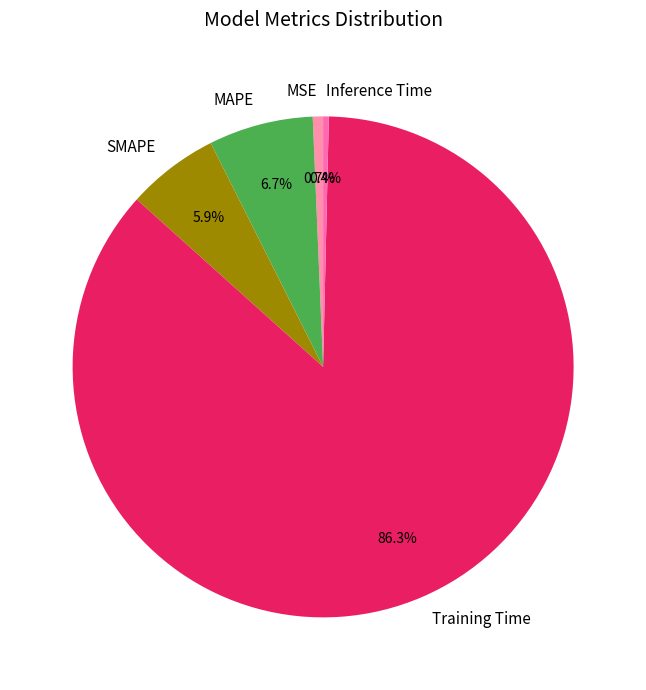

To the nearest percent, what is the difference between the largest and smallest slice percentages?

86%